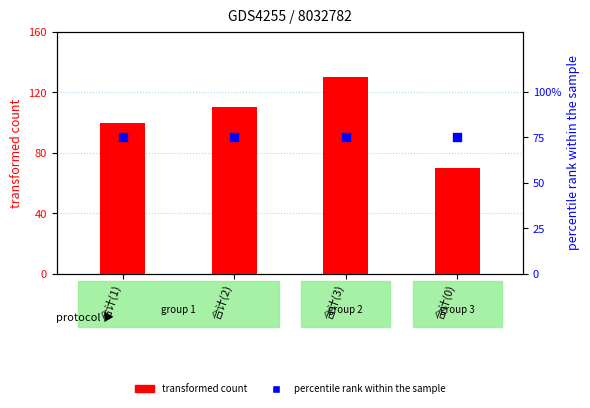

Which series contains the highest Y value?

transformed count